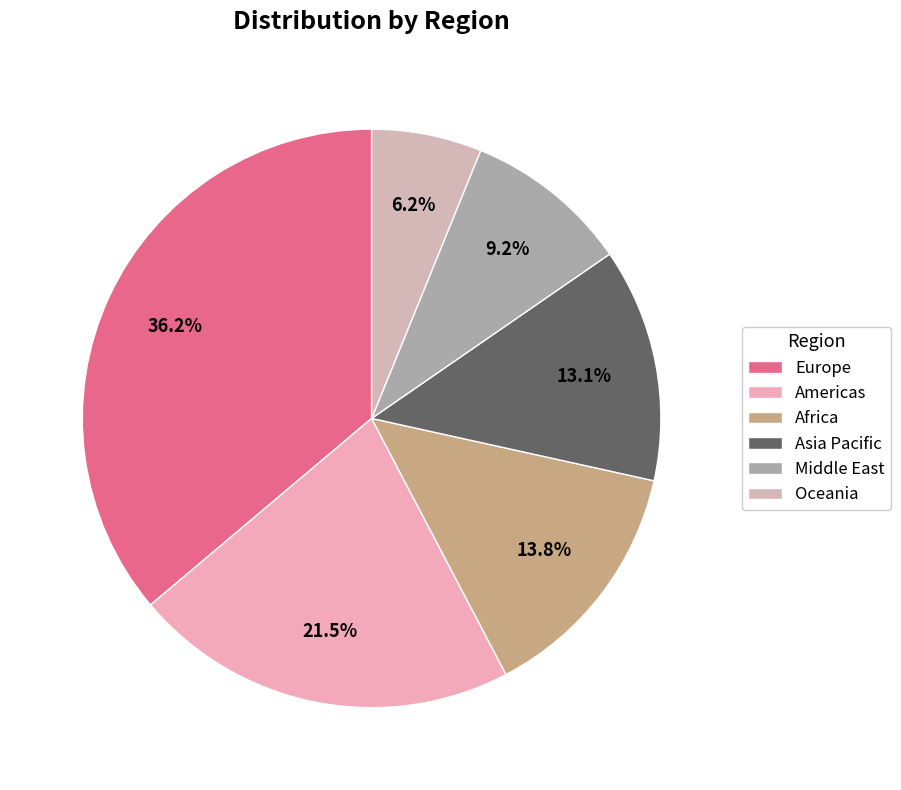

What percentage is the Middle East slice, to the nearest percent?

9%